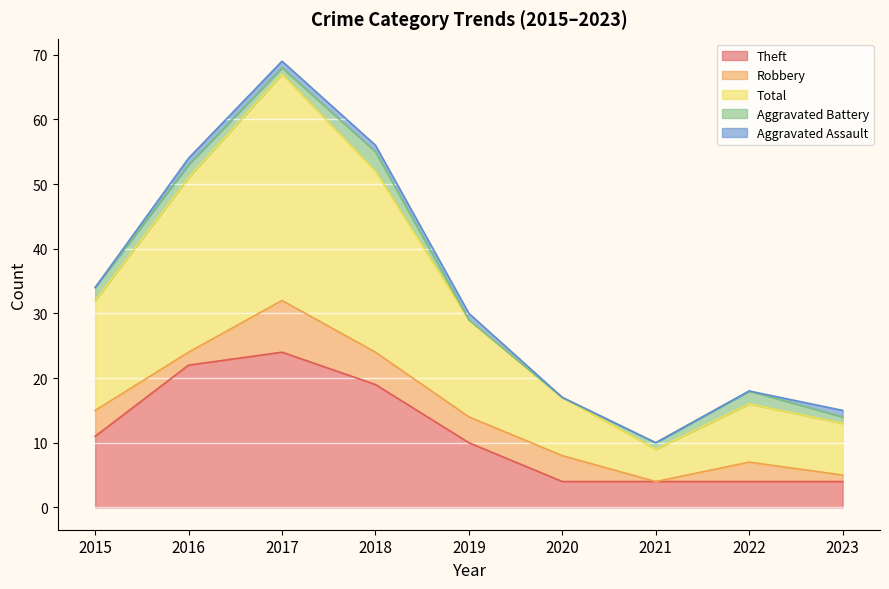

Where do Aggravated Battery and Robbery first cross each other?

2020 and 2021